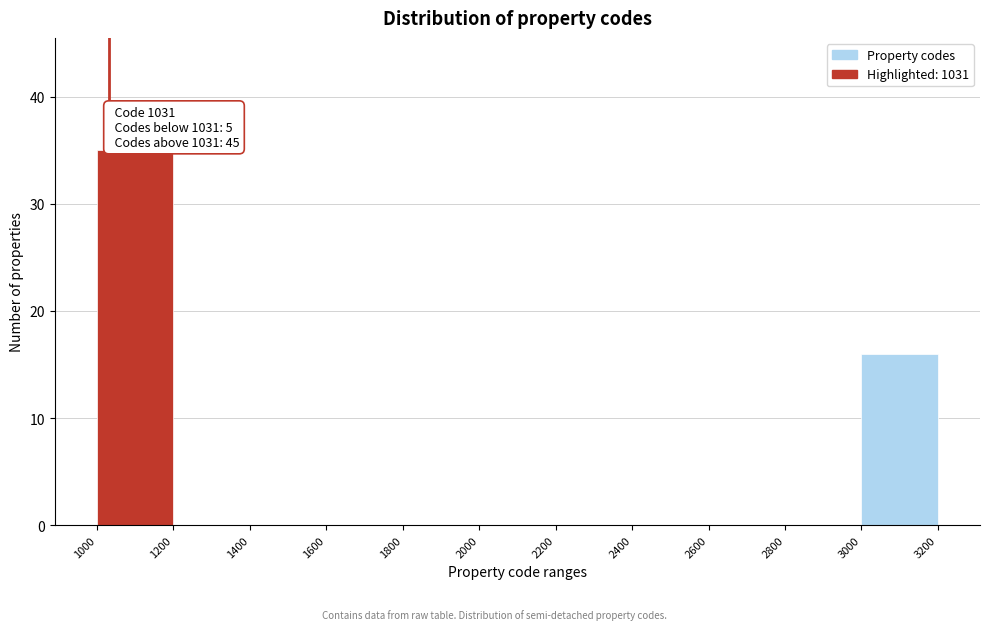

Which range on the x-axis has the tallest bar?

1000 to 1200